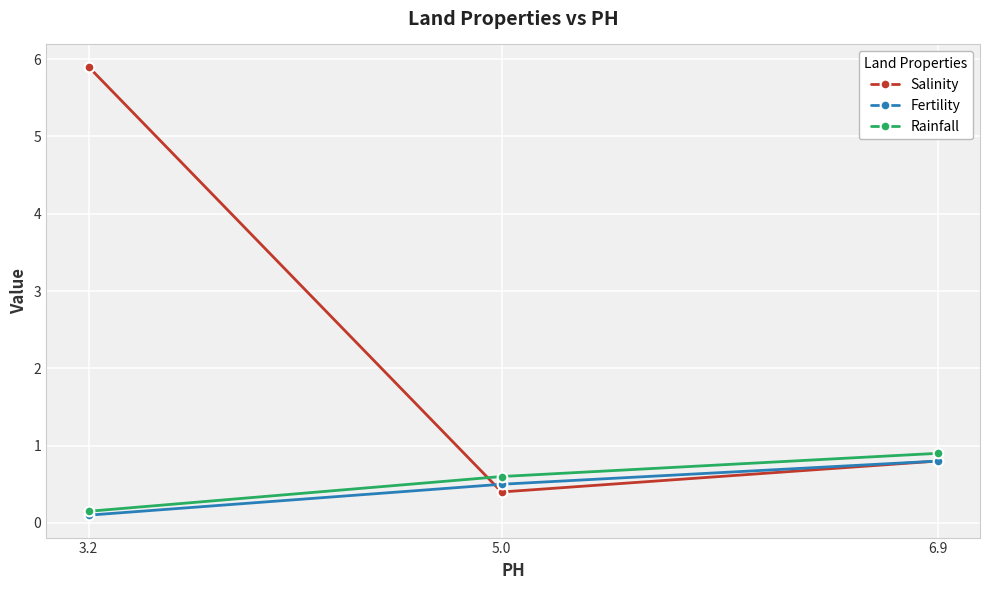

At which category is the sum across all series the highest?

3.2